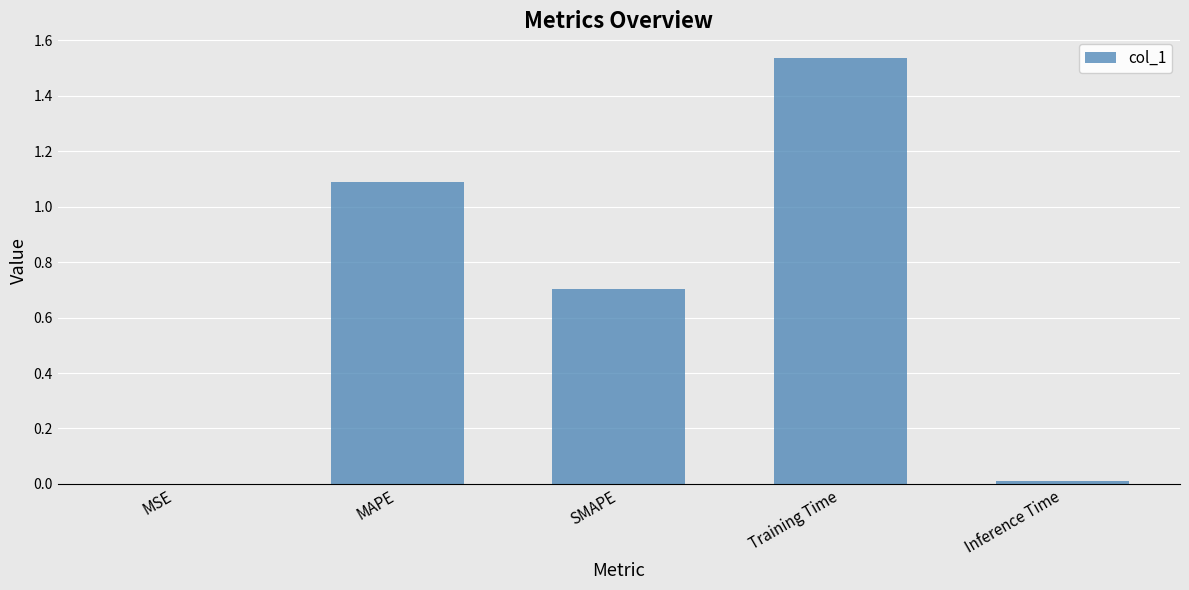

What is the sum of the values at SMAPE and MSE?

0.7